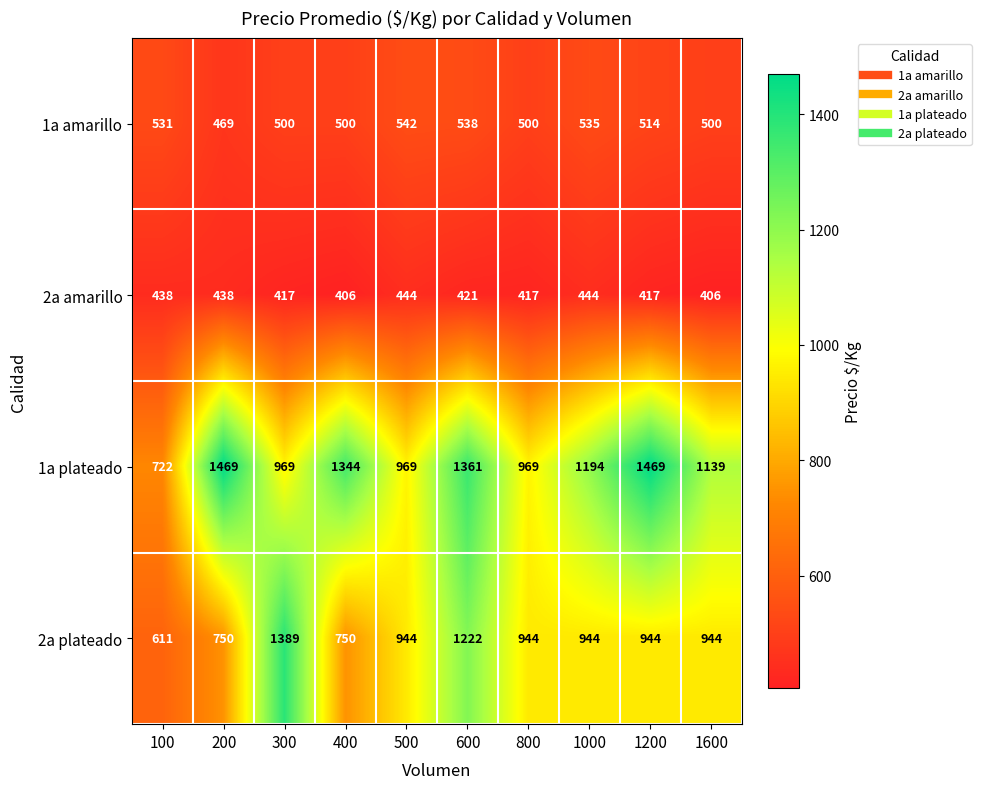

Which series changed the most between 200 and 300?

2a plateado